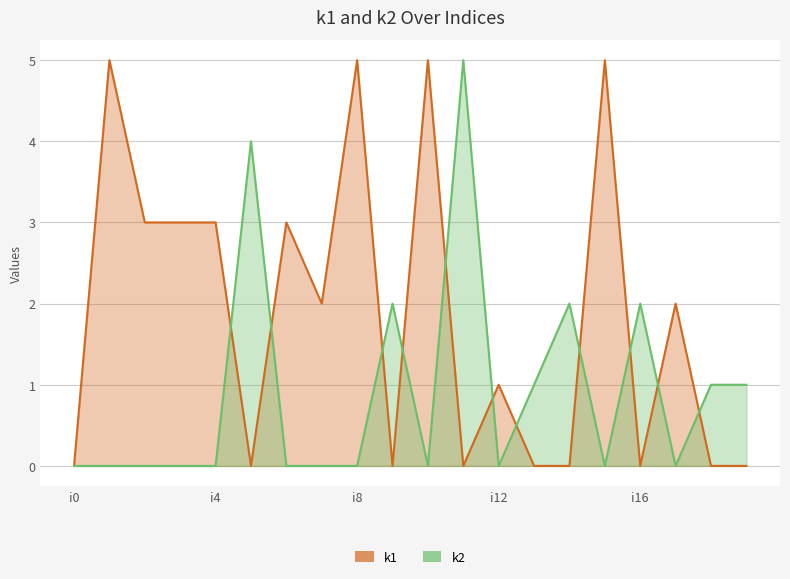

Reading right to left, what are all the values shown in this chart?

k1: i19=0	i18=0	i17=2	i16=0	i15=5	i14=0	i13=0	i12=1	i11=0	i10=5	i9=0	i8=5	i7=2	i6=3	i5=0	i4=3	i3=3	i2=3	i1=5	i0=0
k2: i19=1	i18=1	i17=0	i16=2	i15=0	i14=2	i13=1	i12=0	i11=5	i10=0	i9=2	i8=0	i7=0	i6=0	i5=4	i4=0	i3=0	i2=0	i1=0	i0=0